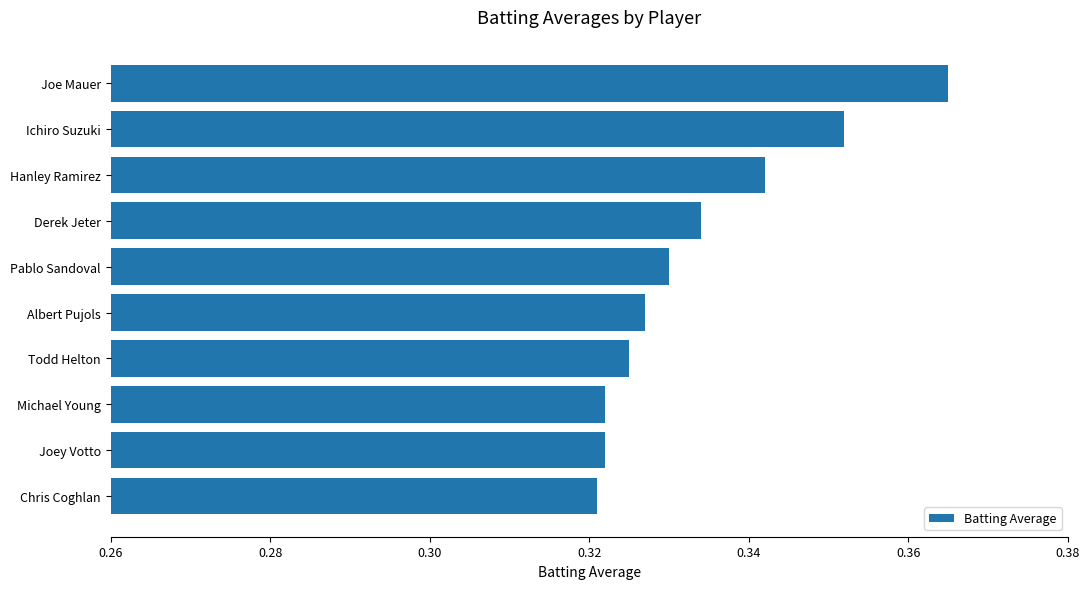

Are the bars grouped side by side (vs. stacked)?

No